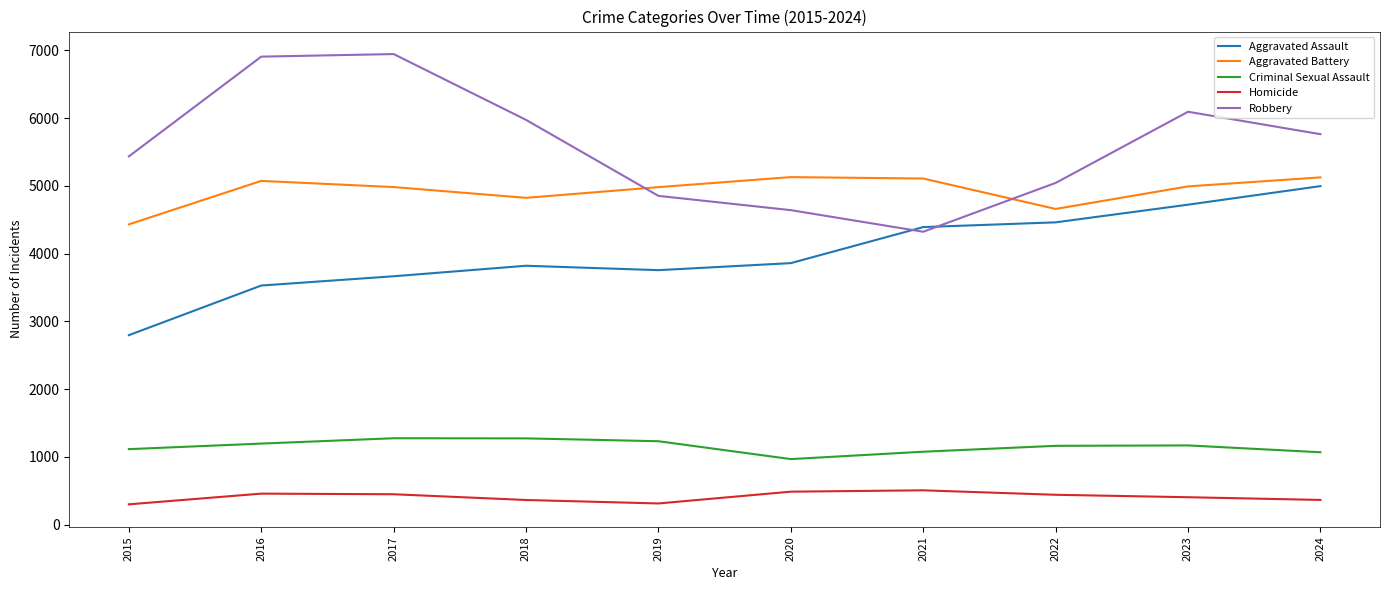

At how many categories does at least one series exceed 2270?

10